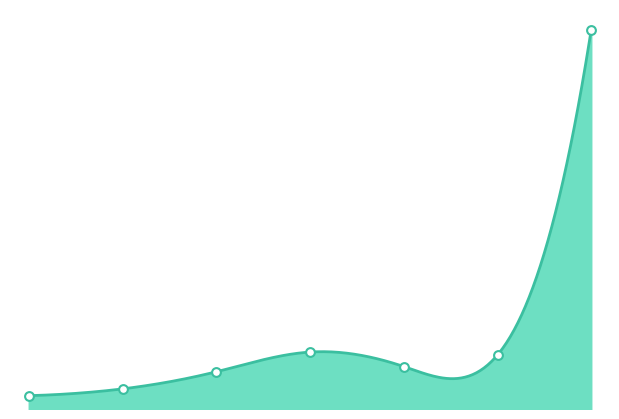

Which has a higher value, 25/34 or 55/64?

55/64